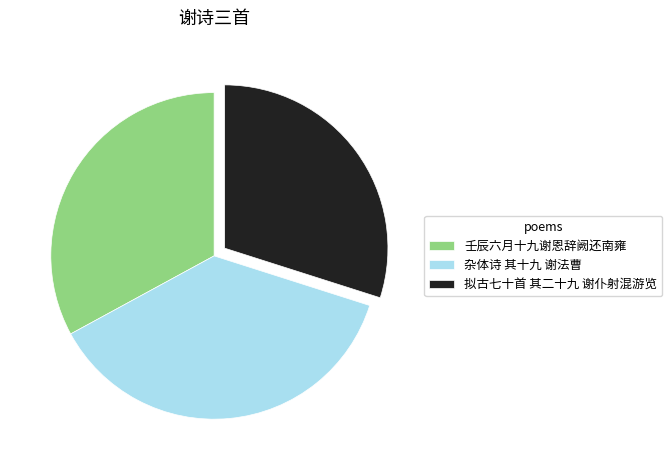

Is there a majority slice in this chart?

No